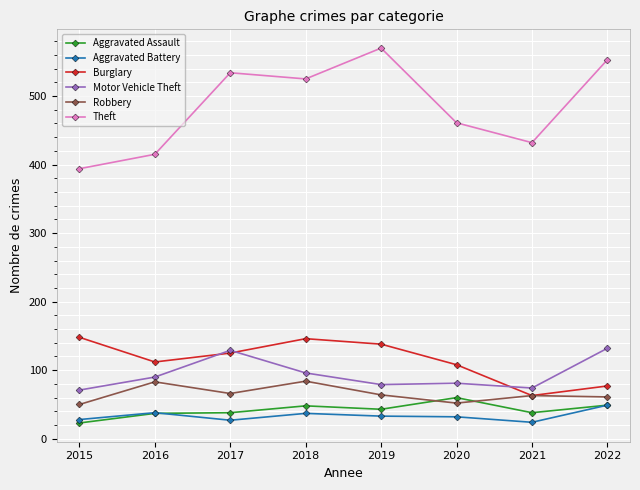

What is the greatest value displayed?

570